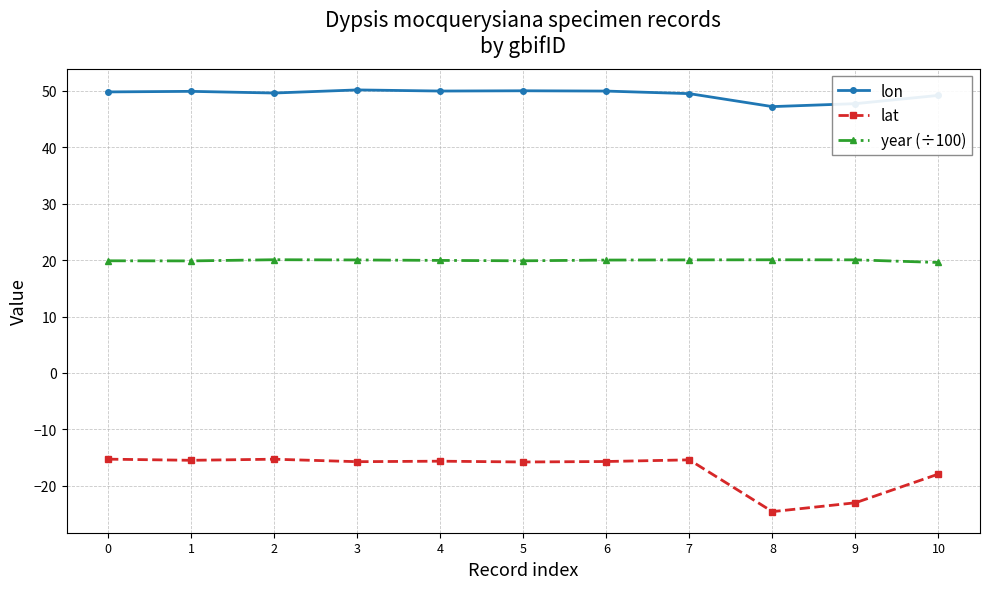

True or false: lon and lat intersect in this chart.

False